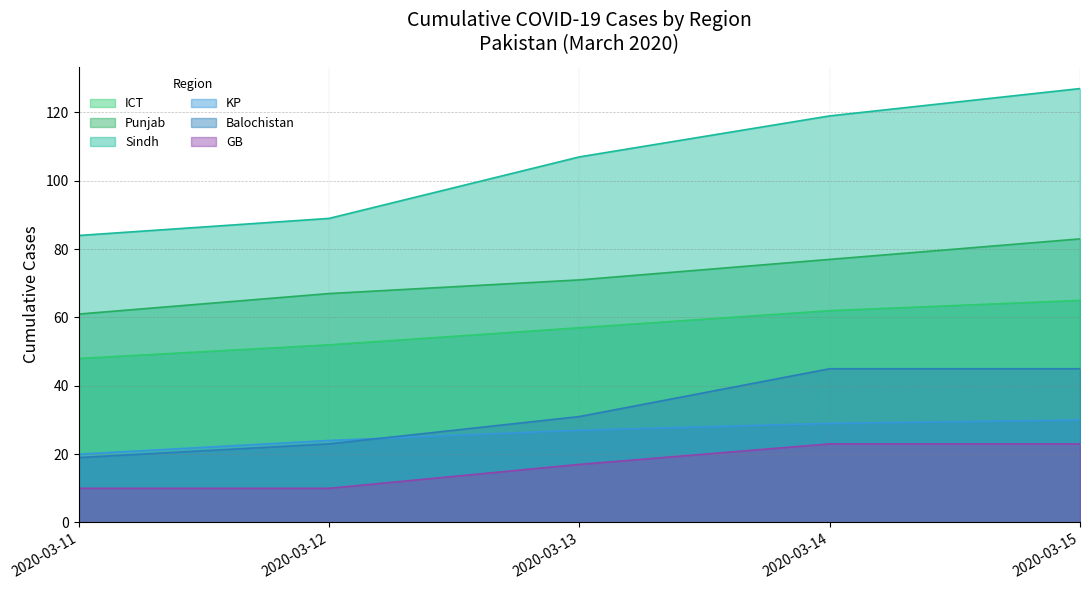

Which category has the highest value in the GB series?

2020-03-14